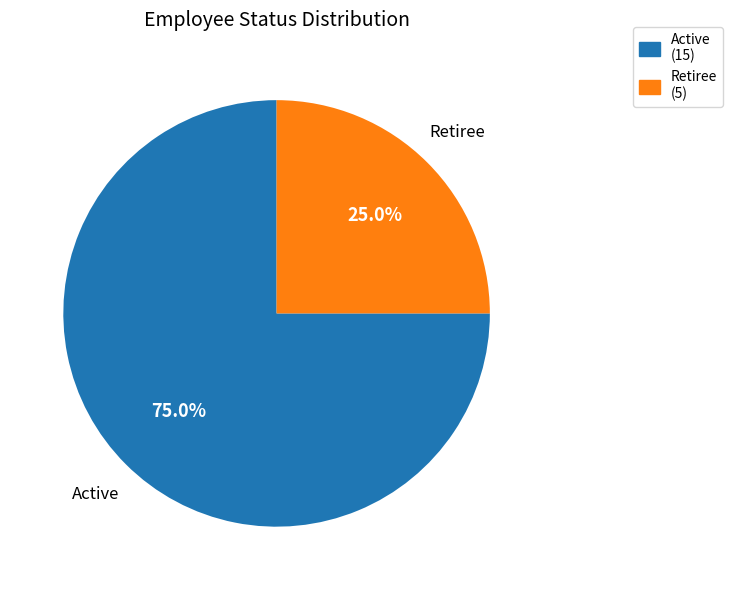

To the nearest percent, what is the average slice percentage?

50%